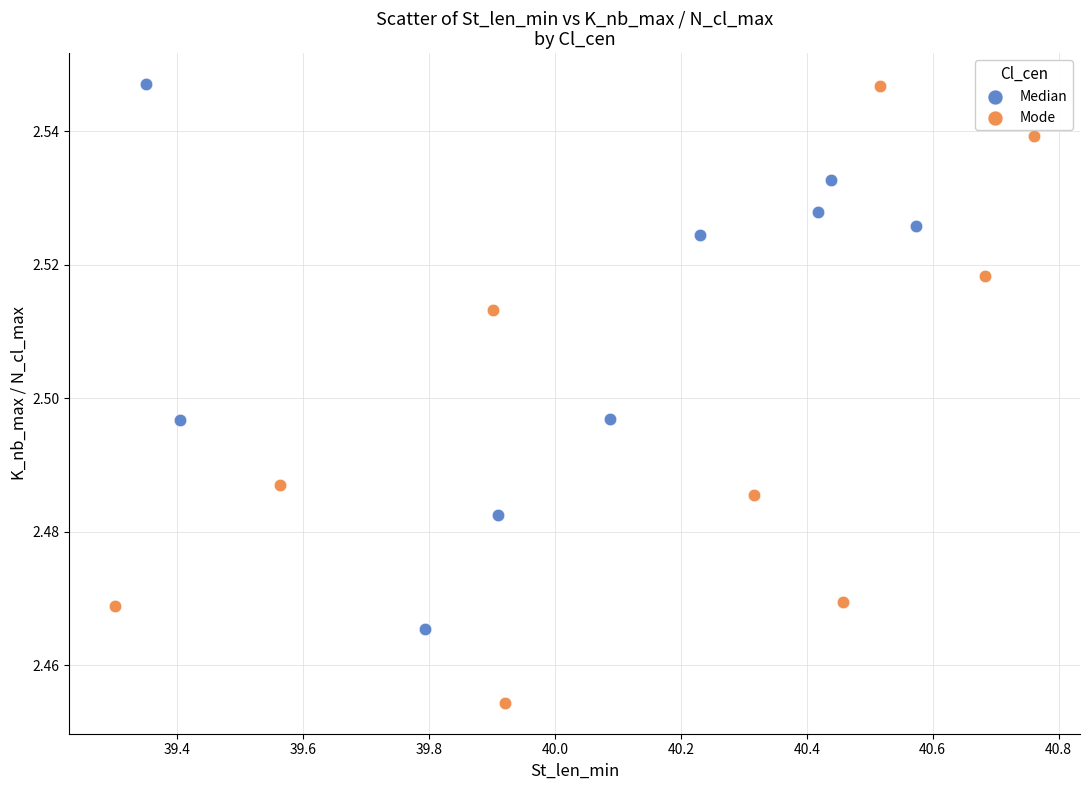

Which series has the largest Y range (max minus min)?

Mode